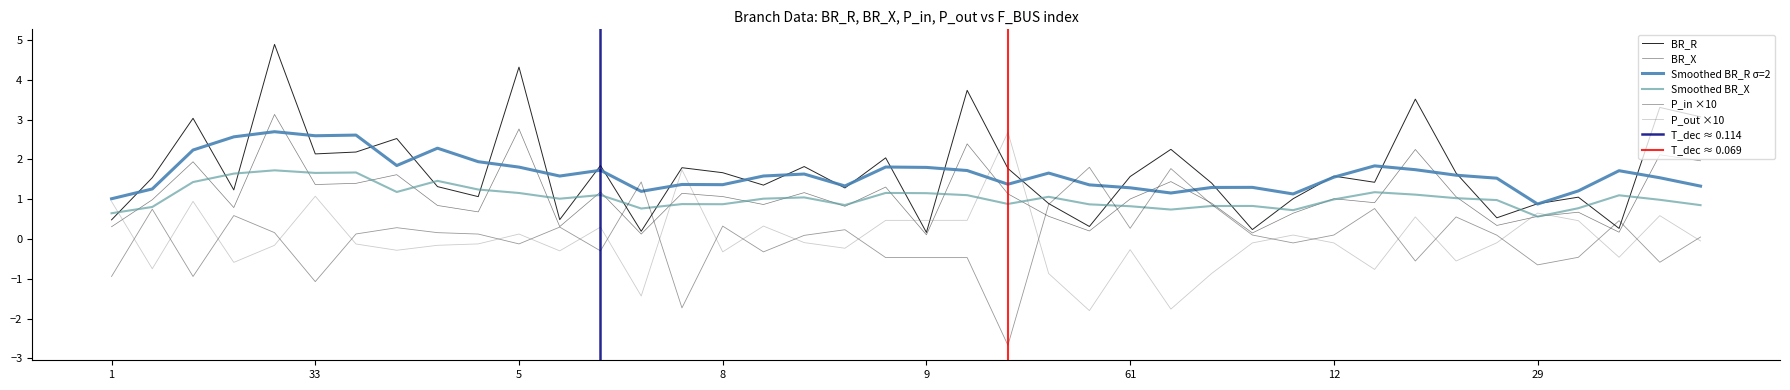

At which label does P_out first exceed 0?

1